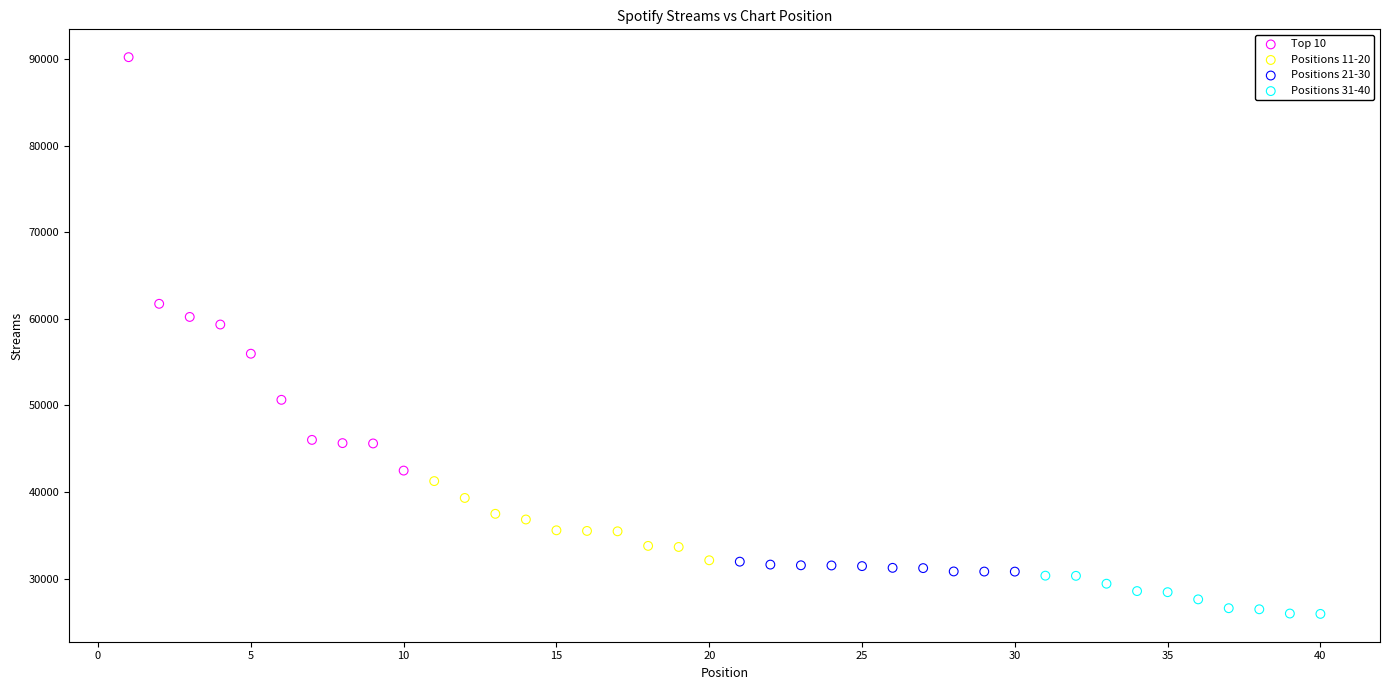

Which series has the widest spread of Y values?

Top 10